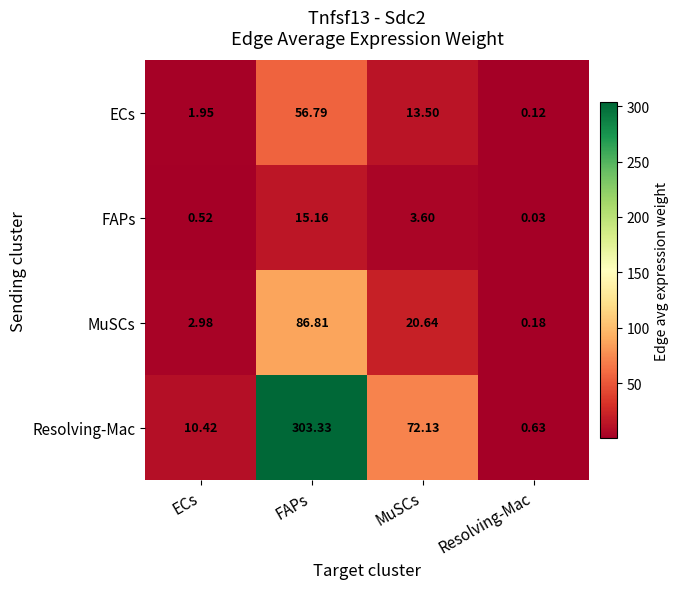

At which category does the chart reach its minimum across all series?

Resolving-Mac